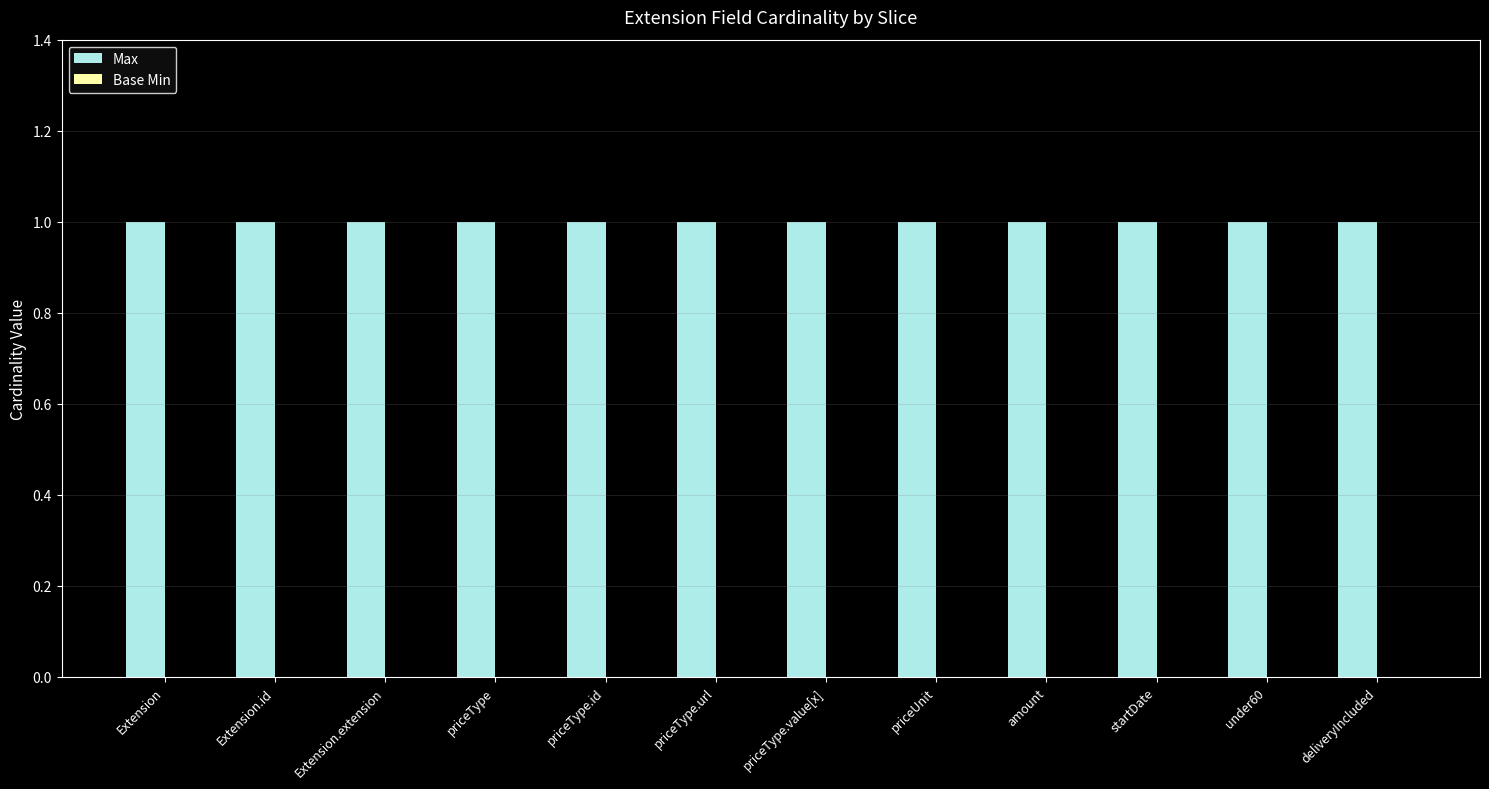

Which series has the largest range (max minus min)?

Max